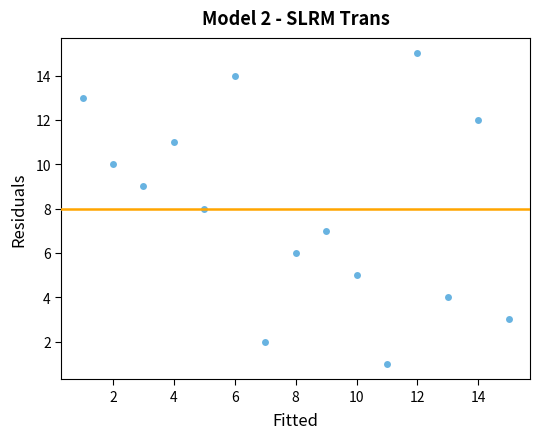

What is the range of X values (max minus min)?

14